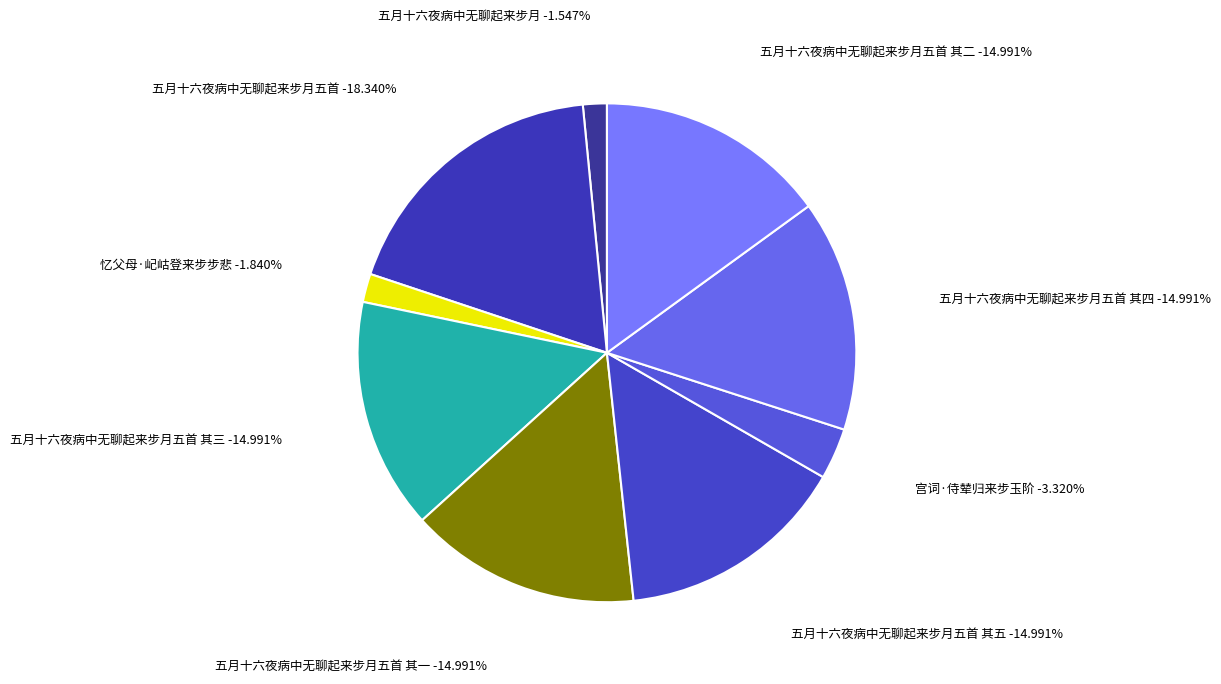

Which category has the biggest portion of the pie?

五月十六夜病中无聊起来步月五首